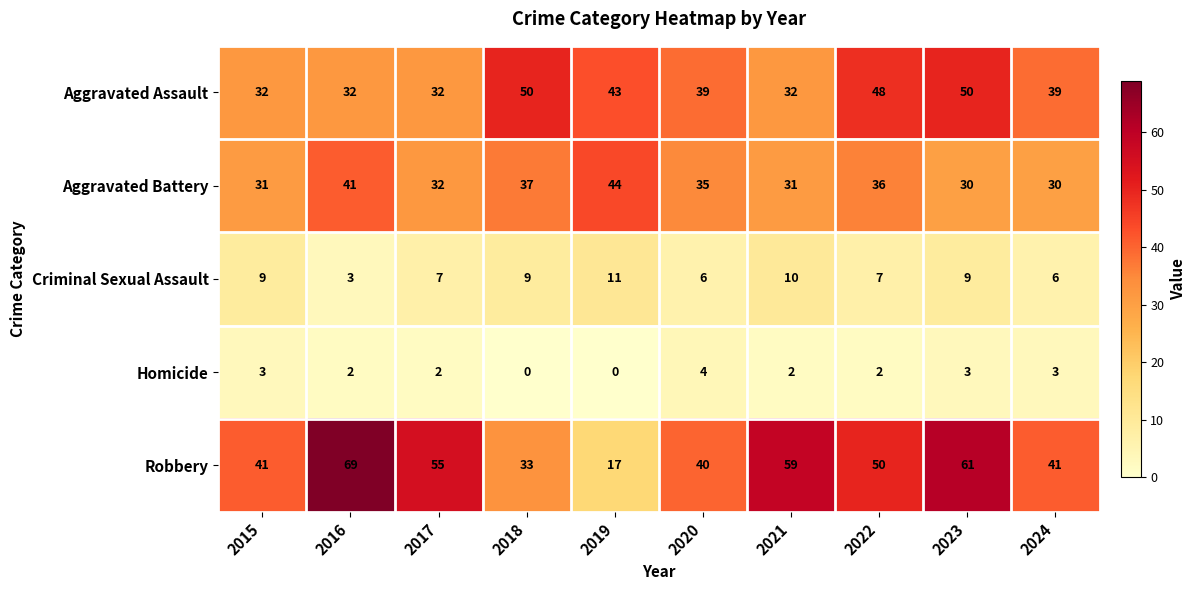

How many distinct data groups are displayed?

5